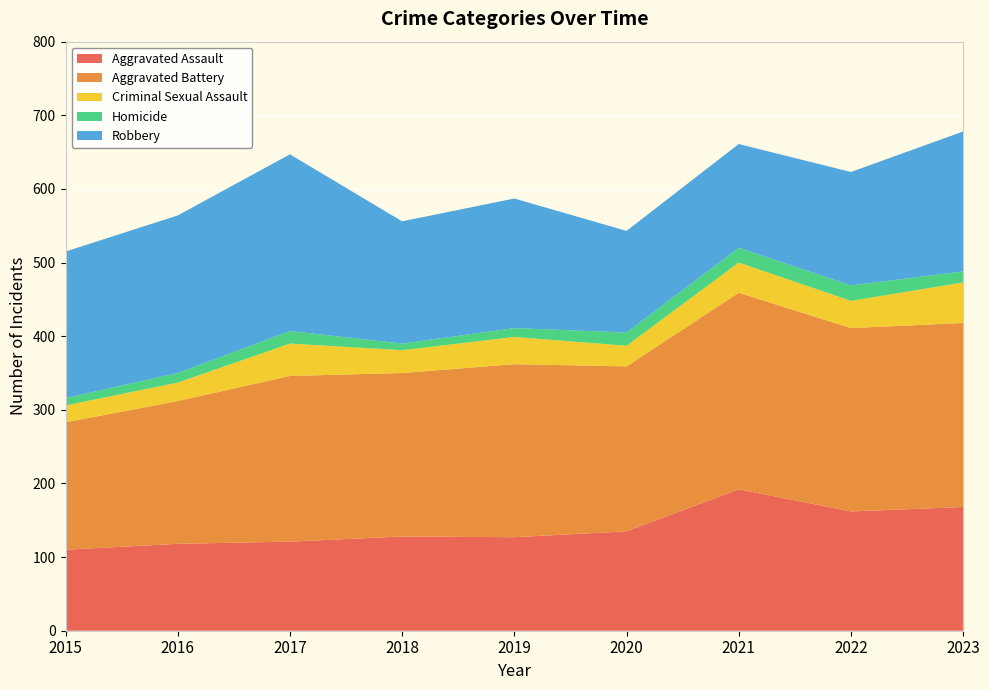

Reading left to right, extract all data points from this chart.

Aggravated Assault: 110	118	121	128	127	135	192	162	168
Aggravated Battery: 173	194	225	222	235	224	267	249	250
Criminal Sexual Assault: 23	25	44	31	37	28	41	37	55
Homicide: 10	13	17	9	12	18	20	21	15
Robbery: 199	214	240	166	176	138	141	154	190